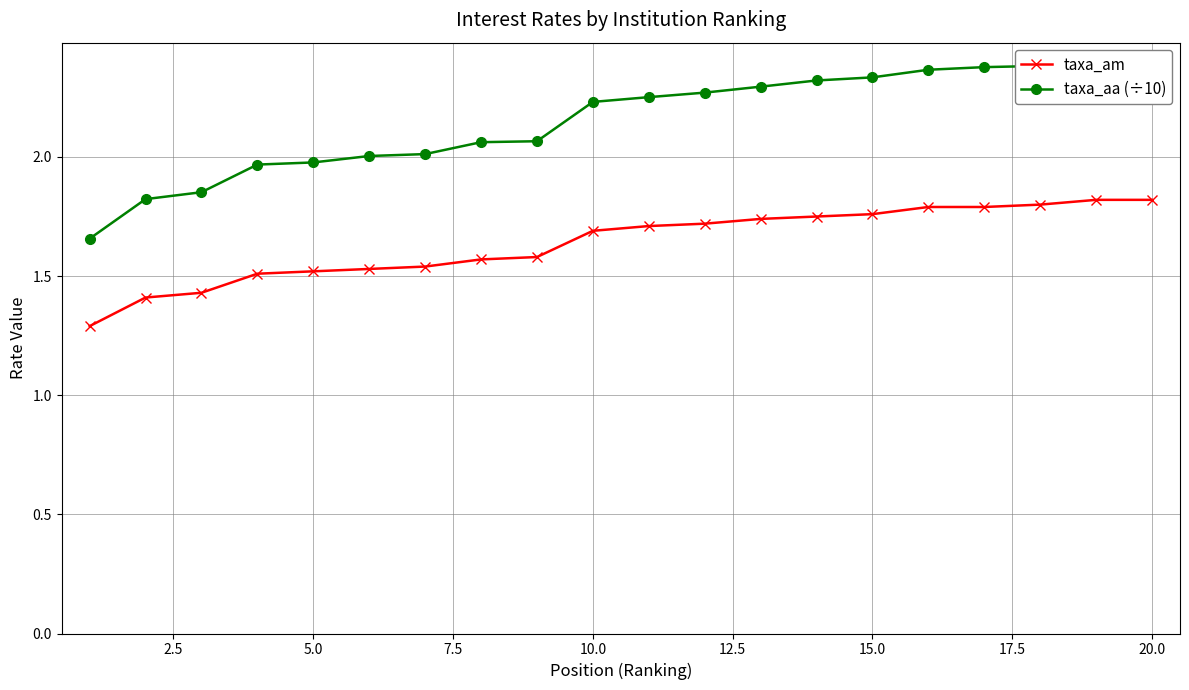

True or false: taxa_aa (÷10) and taxa_am intersect in this chart.

False